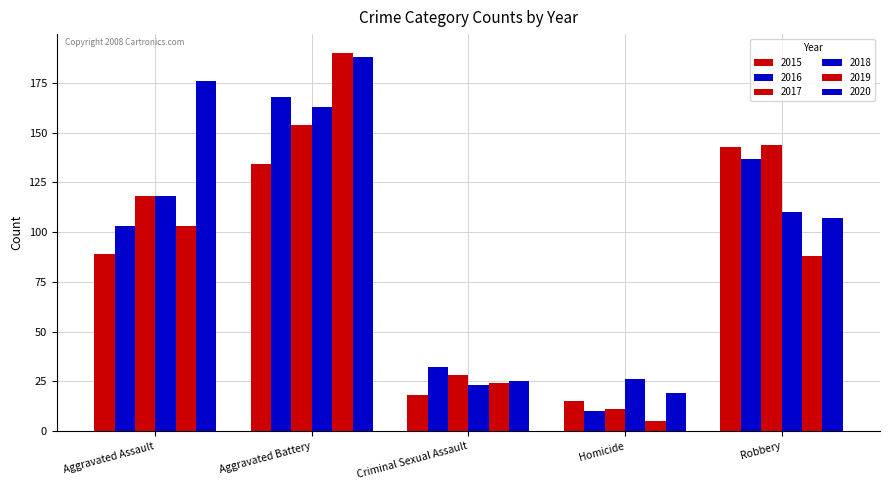

At which label is 2015 closest to 79?

Aggravated Assault